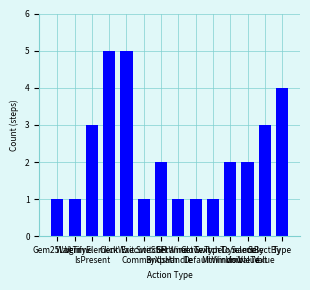

Reading right to left, extract all data points from this chart.

4	3	2	2	1	1	1	2	1	5	5	3	1	1